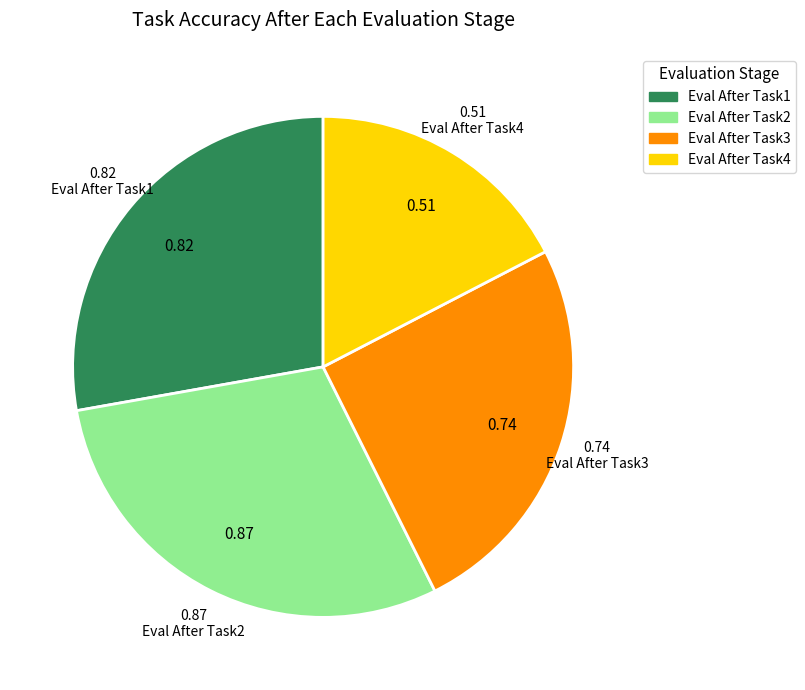

What is the smallest slice in the pie chart?

Eval After Task4